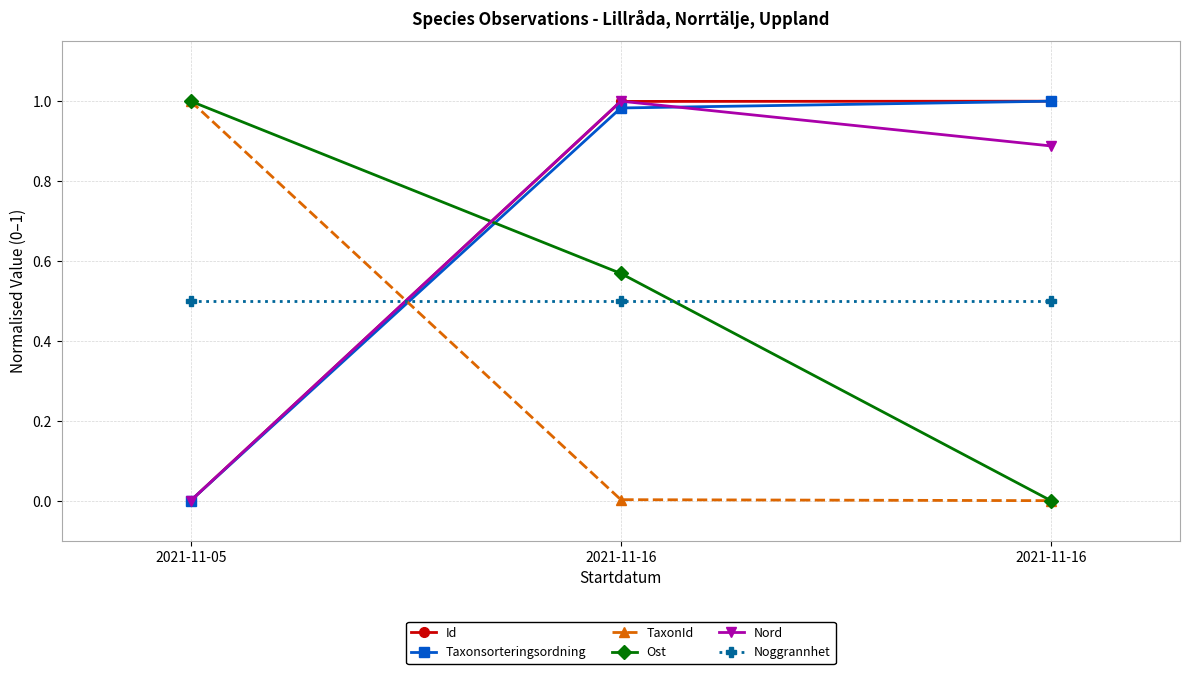

How many series are shown in this chart?

6